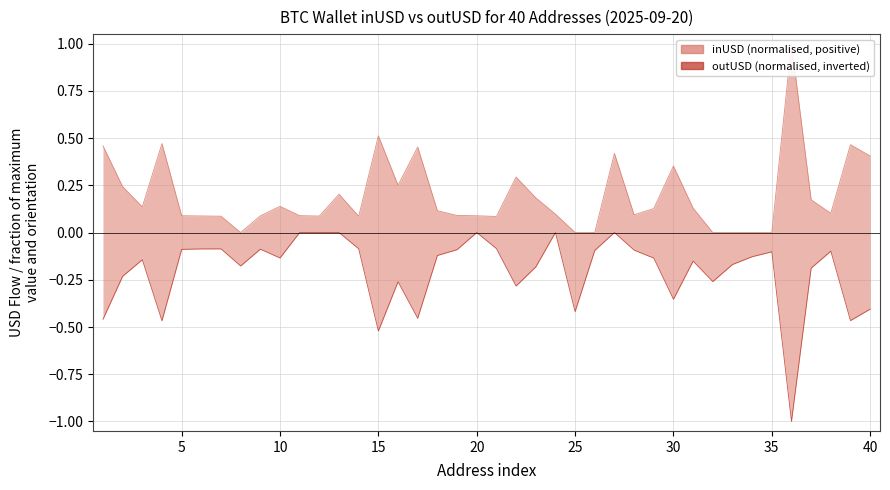

Does the chart have visible grid lines?

Yes